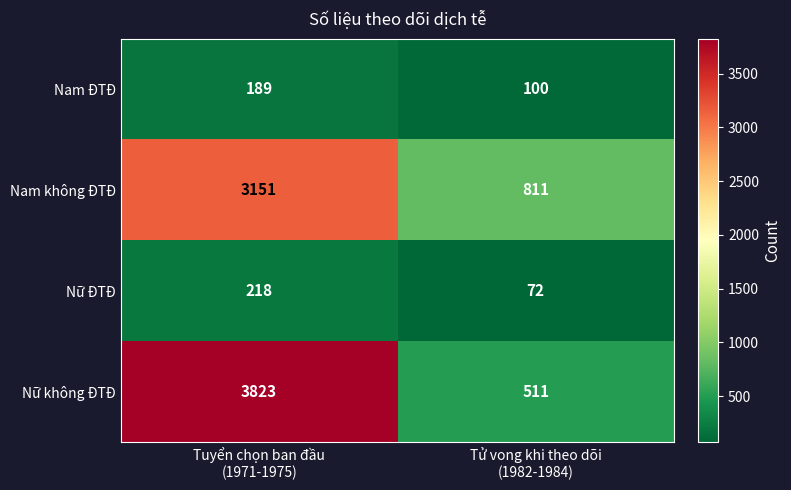

Rank the series by their maximum value, from highest to lowest.

Nữ không ĐTĐ, Nam không ĐTĐ, Nữ ĐTĐ, Nam ĐTĐ